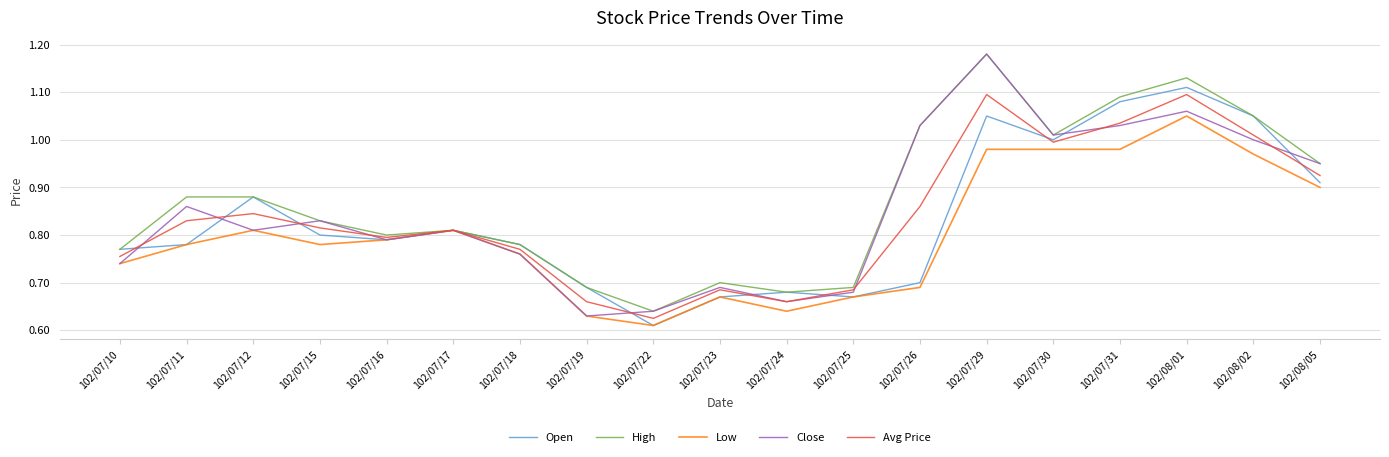

The value of Avg Price at 102/07/23 is 0.7. True or false?

True